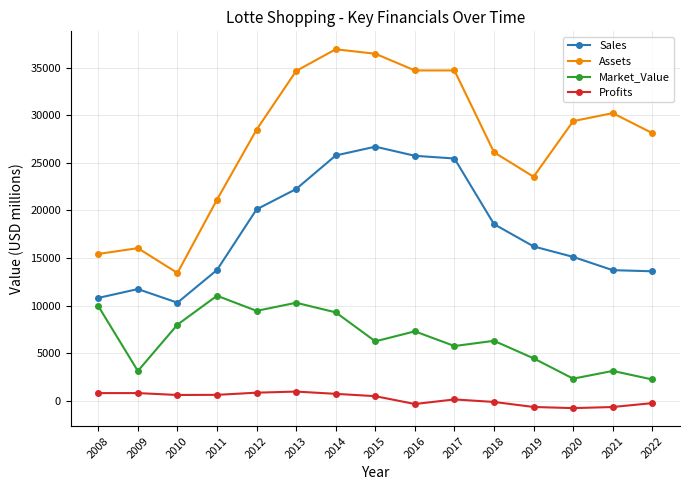

What is the value of the Profits point at the 1st from the left?

800.0